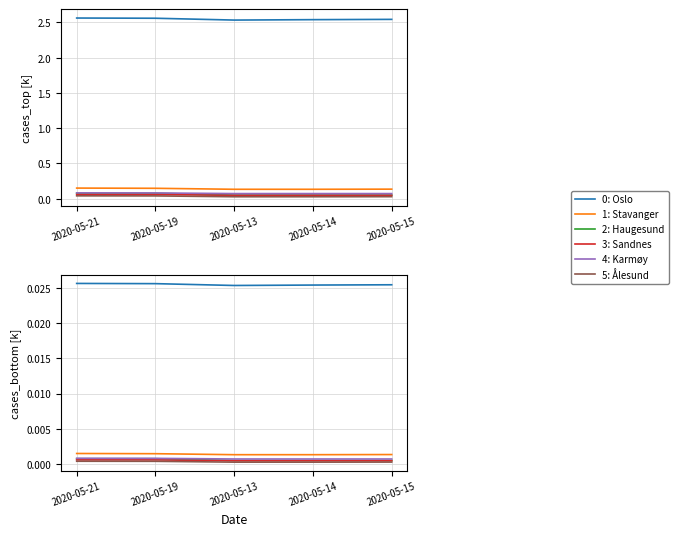

Is this an area chart (filled region under the line)?

No